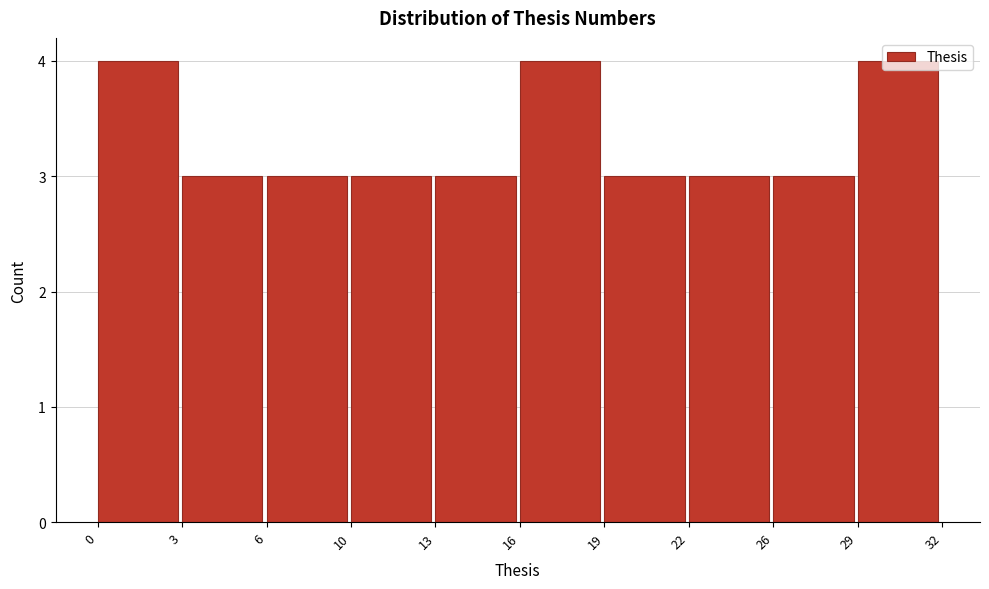

Approximately how many times larger is the value at 3 compared to 19?

1.0